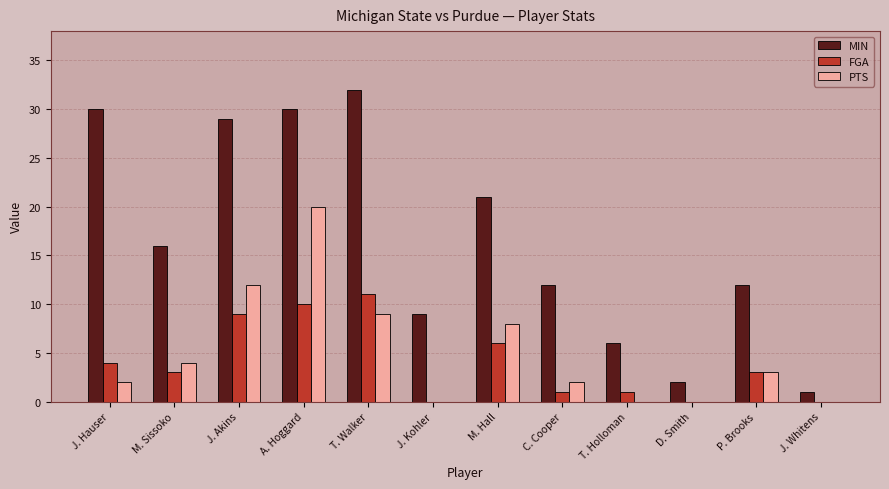

Which category has the highest value across all series?

T. Walker